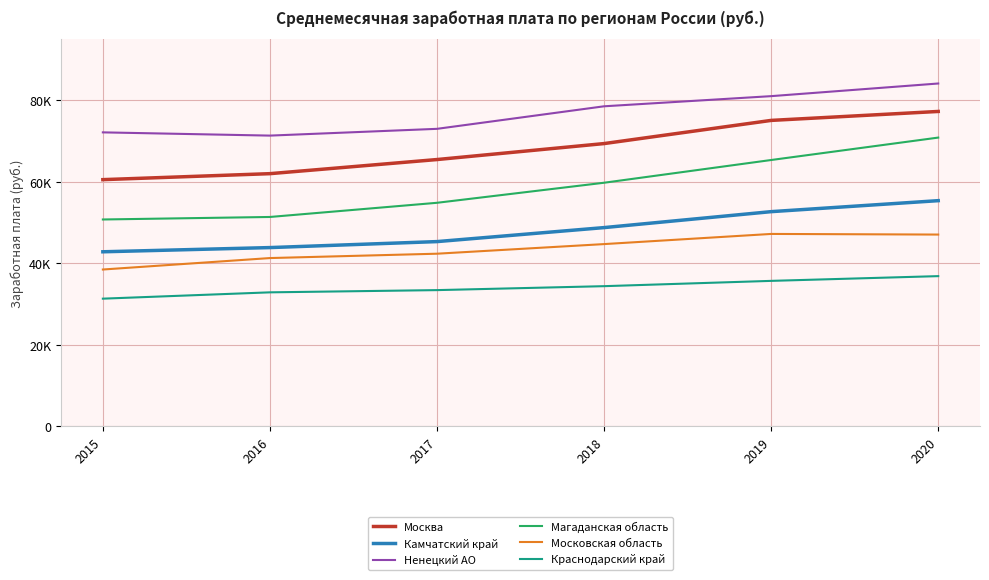

Read the Ненецкий АО value at 2018.

78549